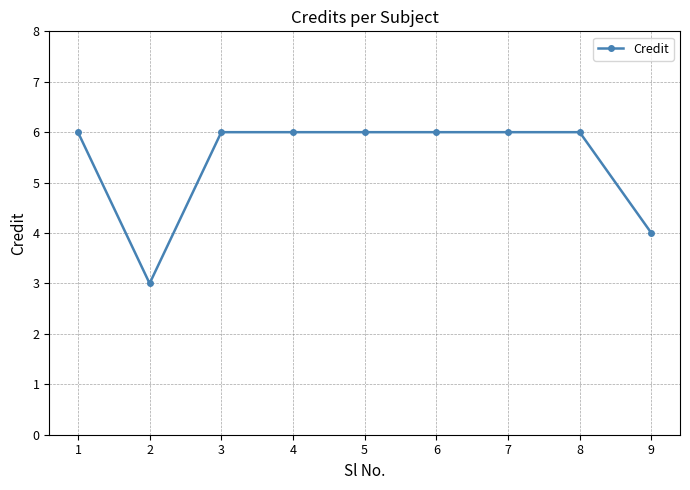

What is the greatest value displayed?

6